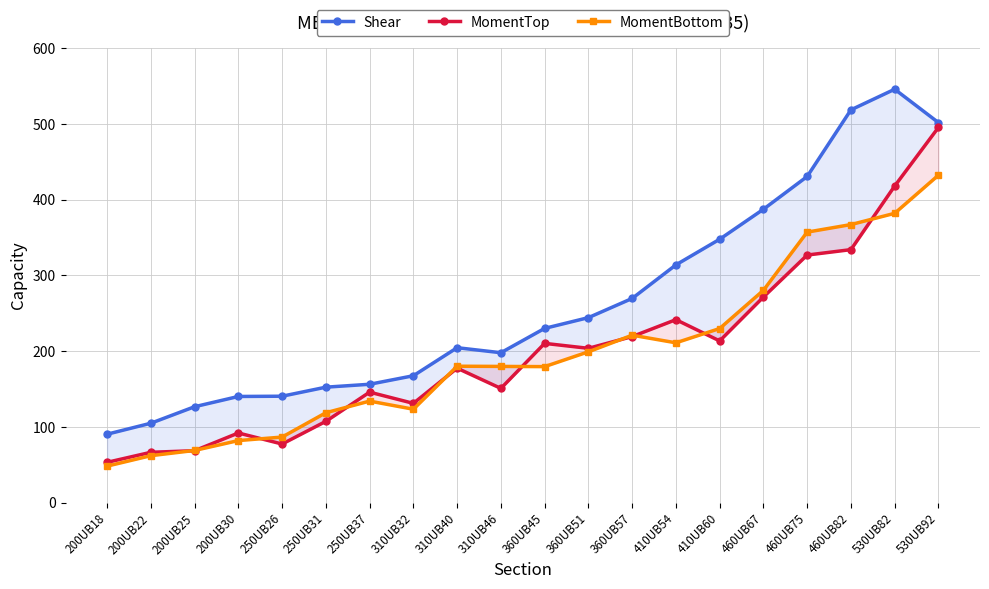

What position from the left is 460UB75?

17